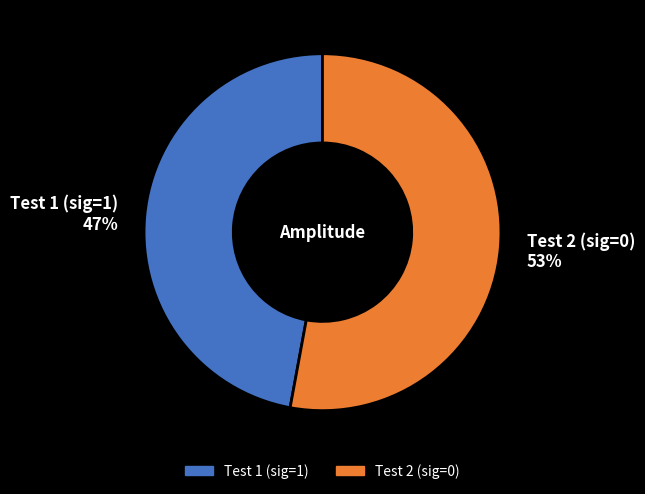

Which category has the smallest portion of the pie?

Test 1 (sig=1)